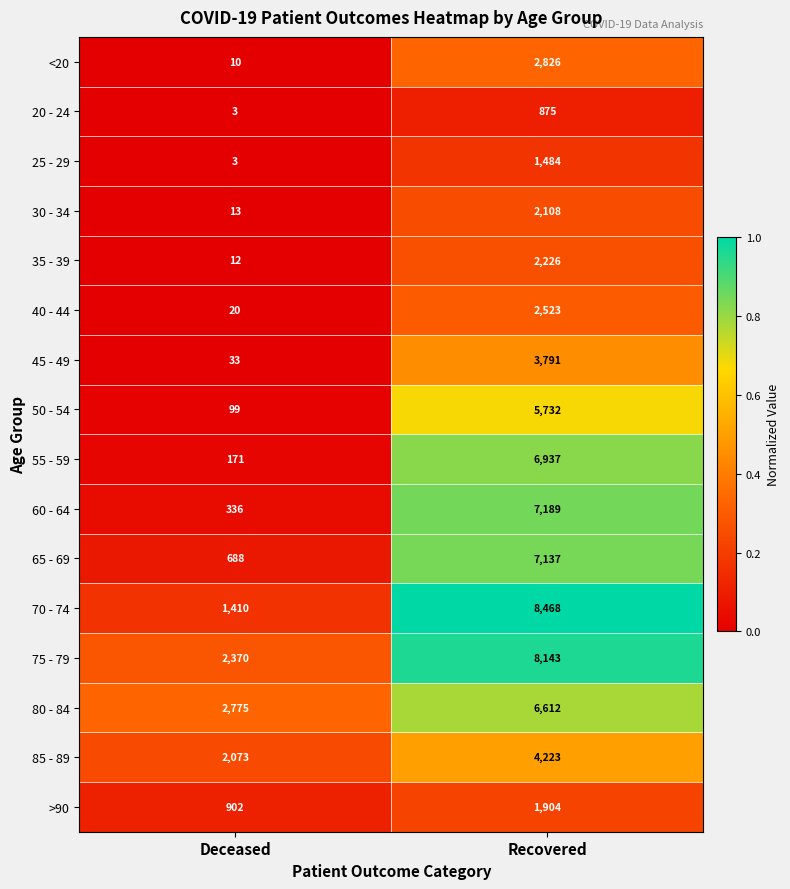

What is the difference between the maximum and minimum values in the 60 - 64 series?

6853